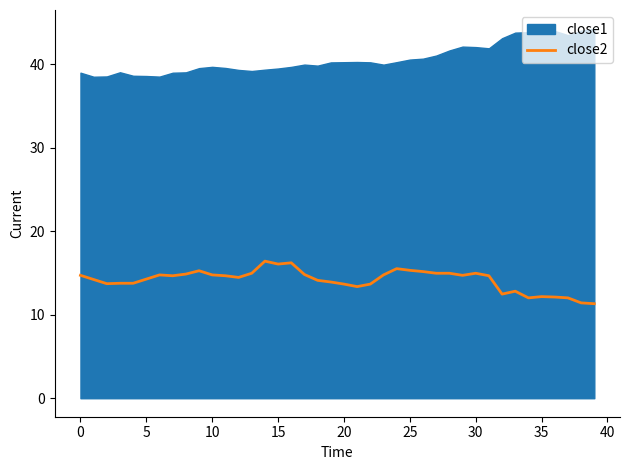

What is the smallest value displayed?

11.3